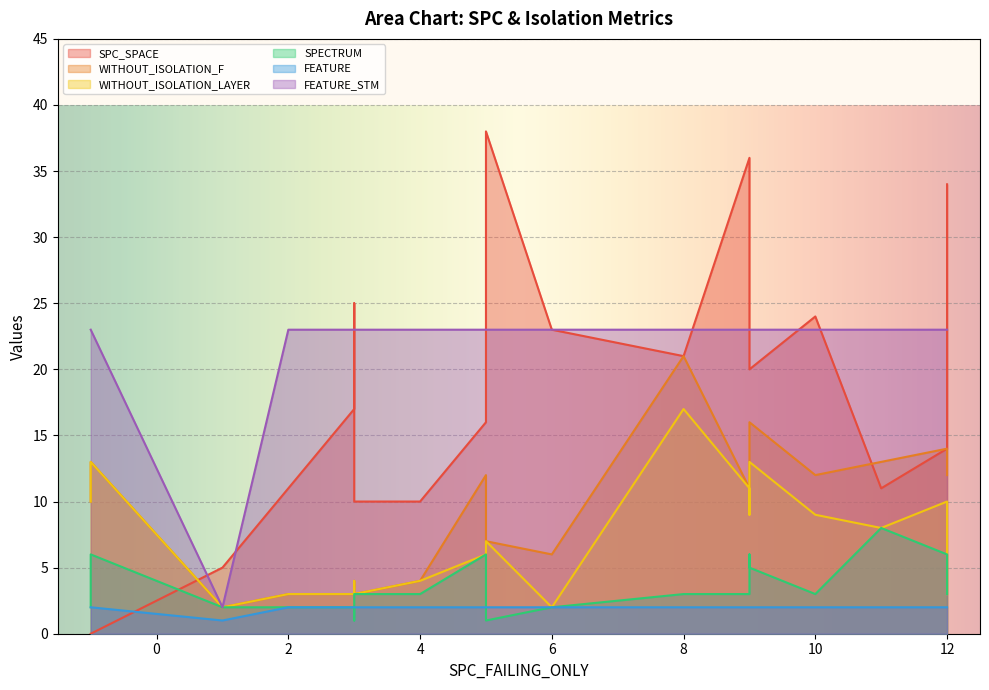

What is the value of the WITHOUT_ISOLATION_F point at the 18th from the left?

11